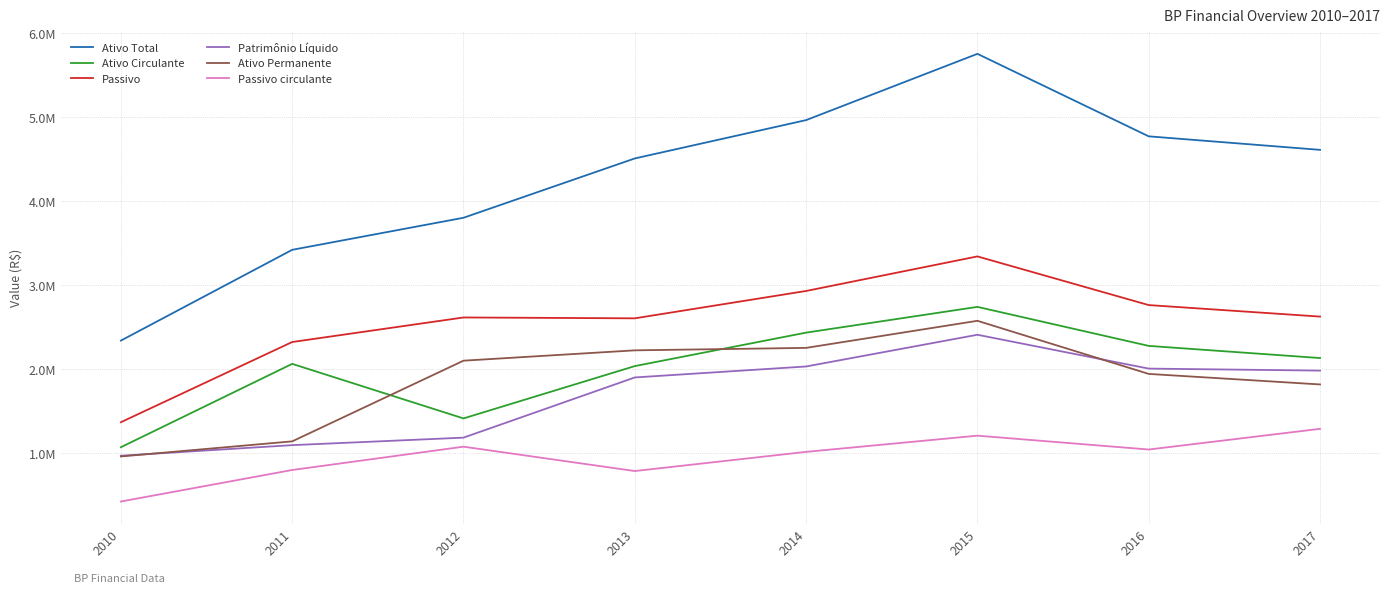

List the series in order of their peak value, highest first.

Ativo Total, Passivo, Ativo Circulante, Ativo Permanente, Patrimônio Líquido, Passivo circulante